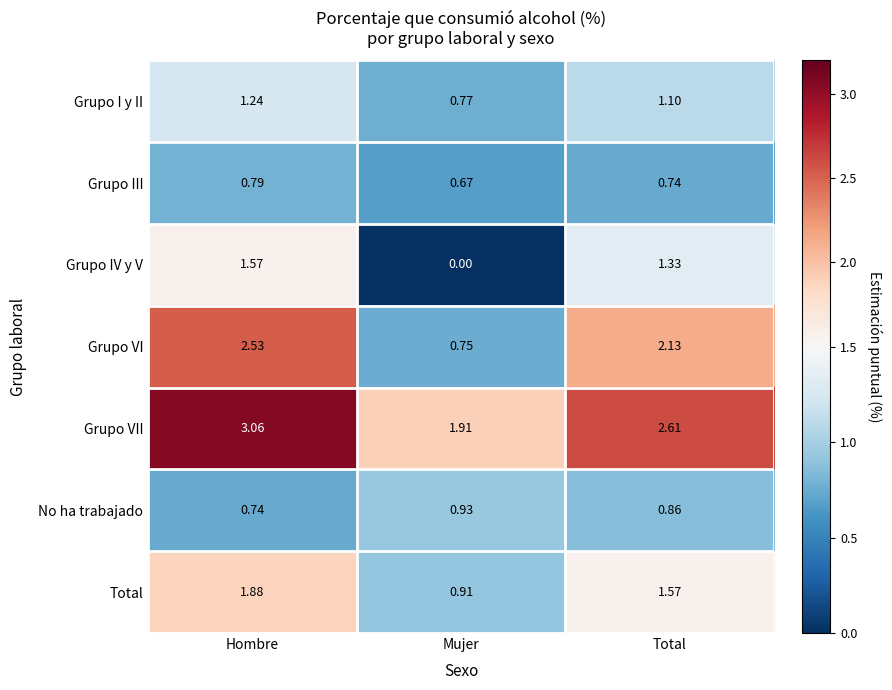

Which series has the largest total across all categories?

Grupo VII